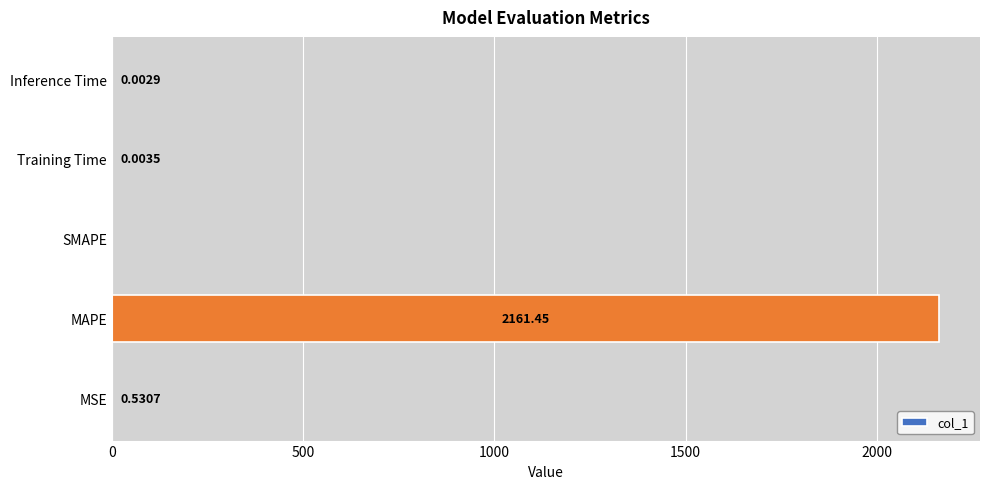

What is the change in value from MAPE to Inference Time?

-2161.4